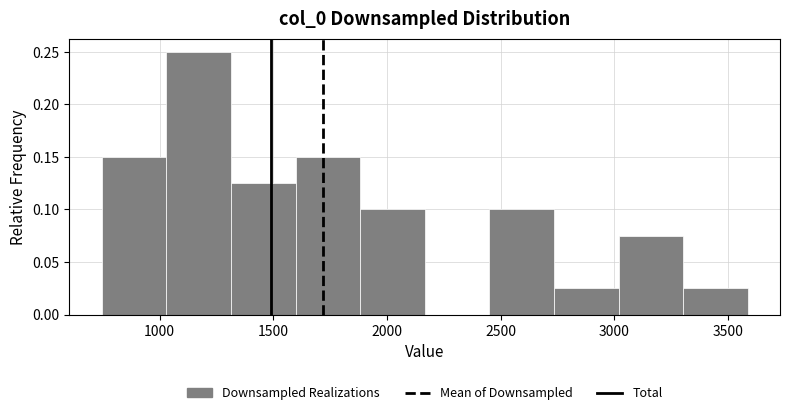

Over which range of the x-axis is the bar tallest?

1050 to 1300